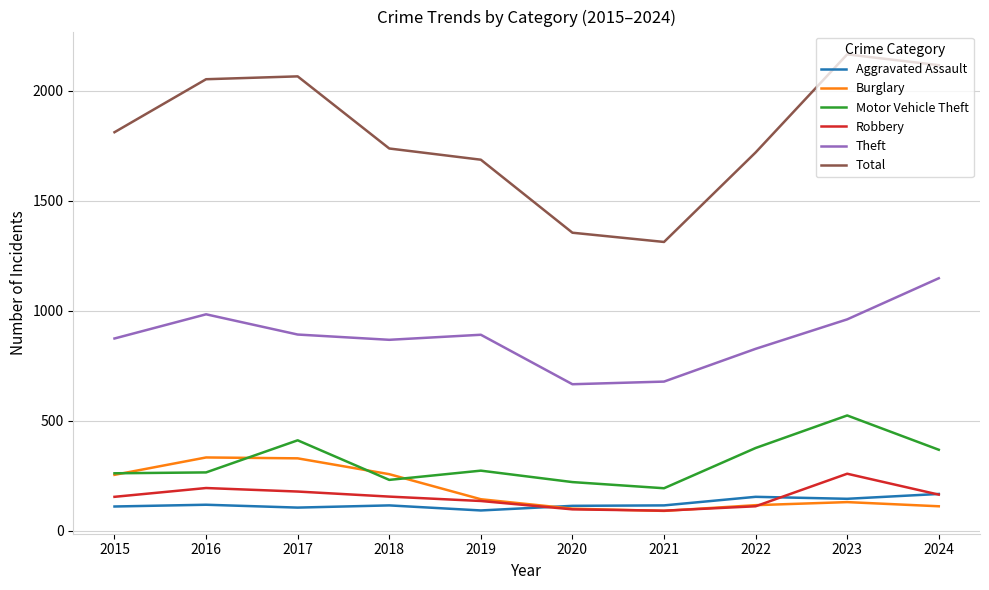

Is the value of Aggravated Assault at 2024 greater than the value of Theft at 2020?

No